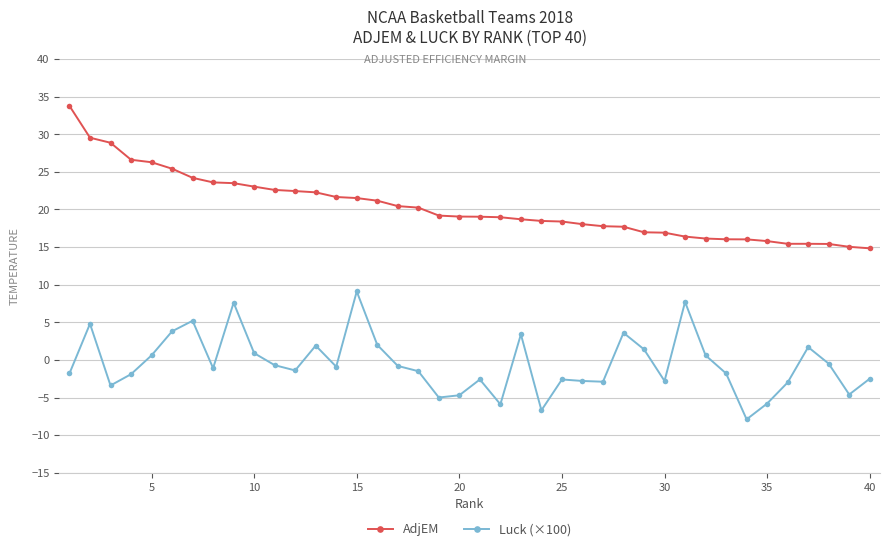

What are all the series names shown in the legend?

AdjEM, Luck (×100)